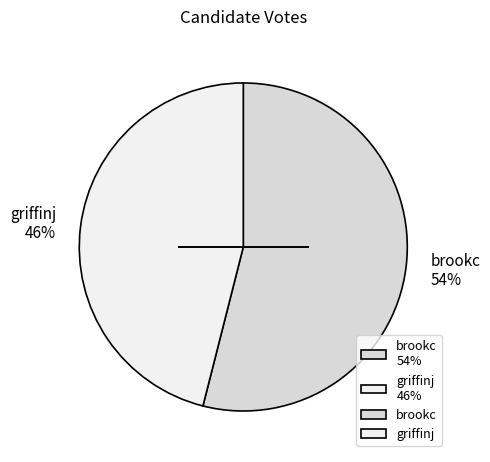

Which slice represents more than half of the pie?

brookc